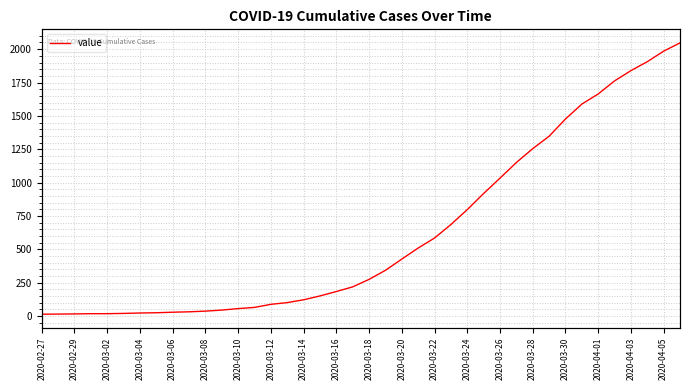

Is it true that the value at 27 is 918?

True